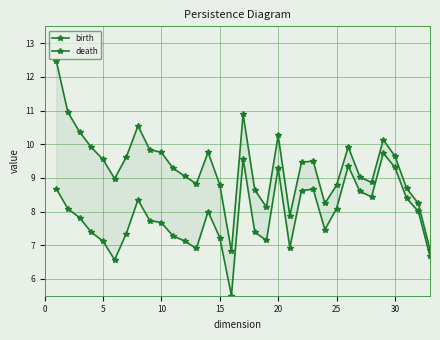

True or false: birth and death intersect in this chart.

False